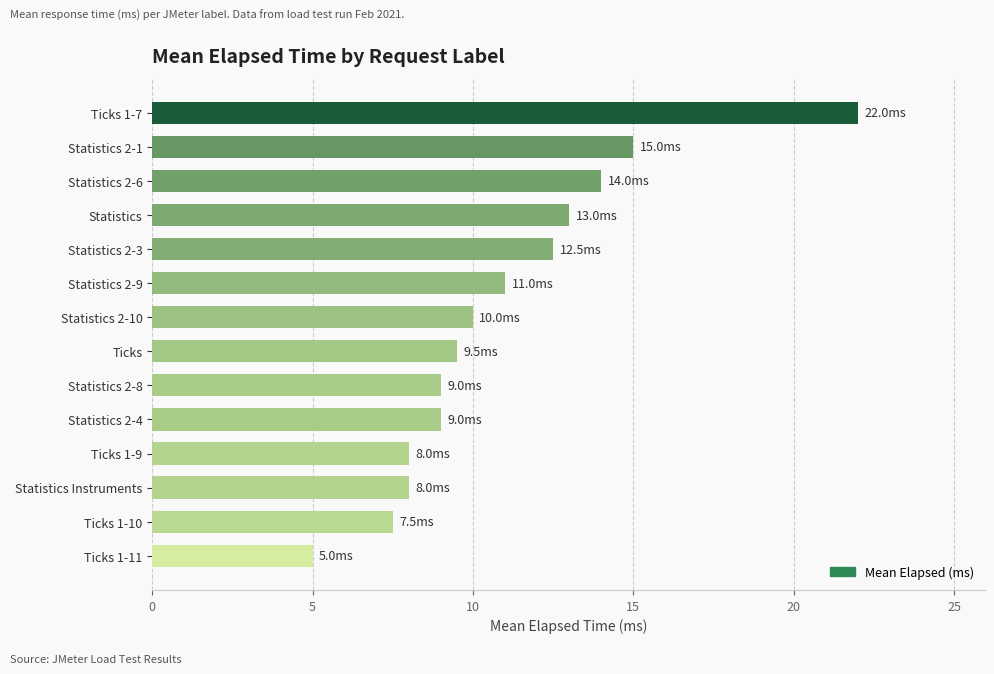

Read the value at Statistics 2-3.

12.5